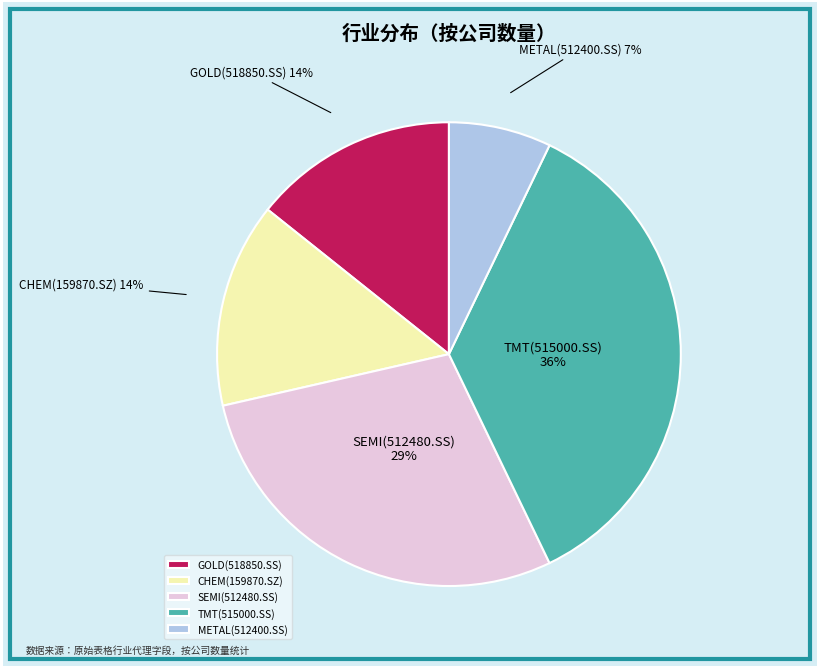

To the nearest percent, what is the difference between the largest and smallest slice percentages?

29%